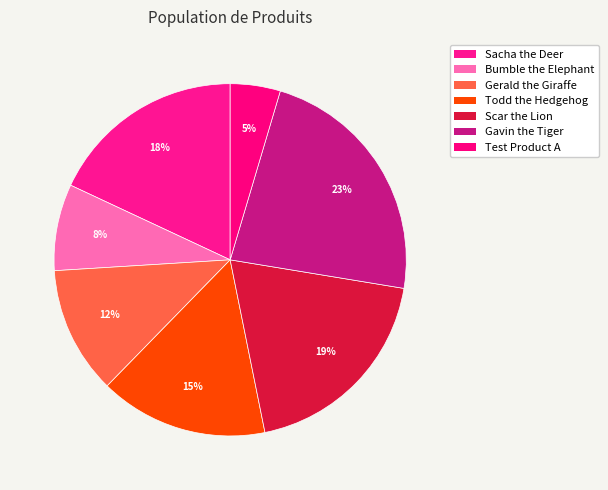

Combined, do Sacha the Deer and Todd the Hedgehog account for over 50%?

No